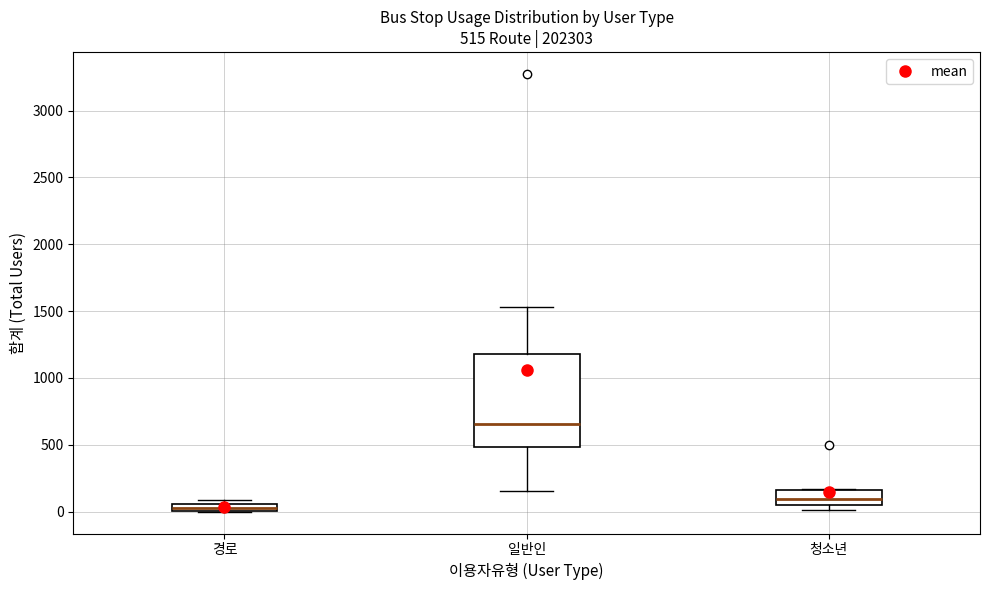

Which box is the tallest, from its lower edge to its upper edge?

일반인